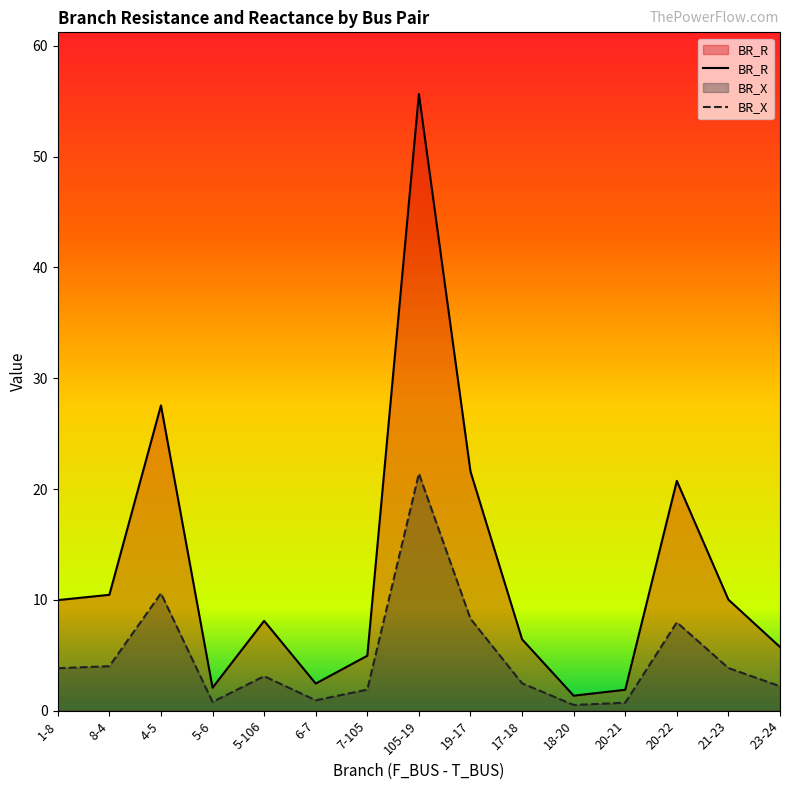

Which has a higher value, 8-4 or 5-6?

8-4